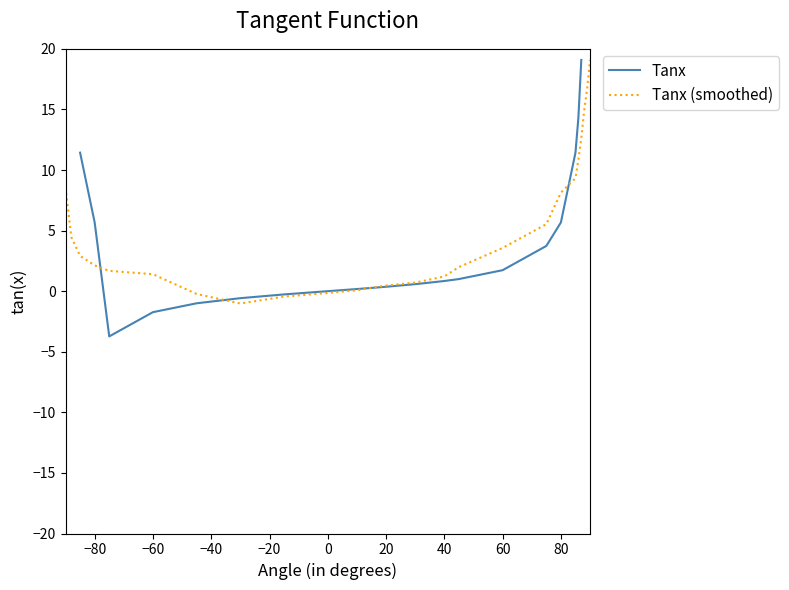

What is the highest value of the Tanx (smoothed) series?

19.1